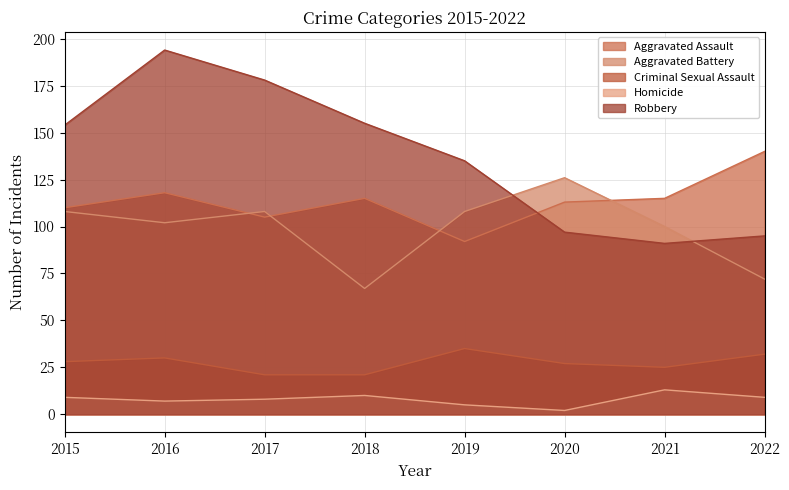

What is the total value across all series at 2016?

451